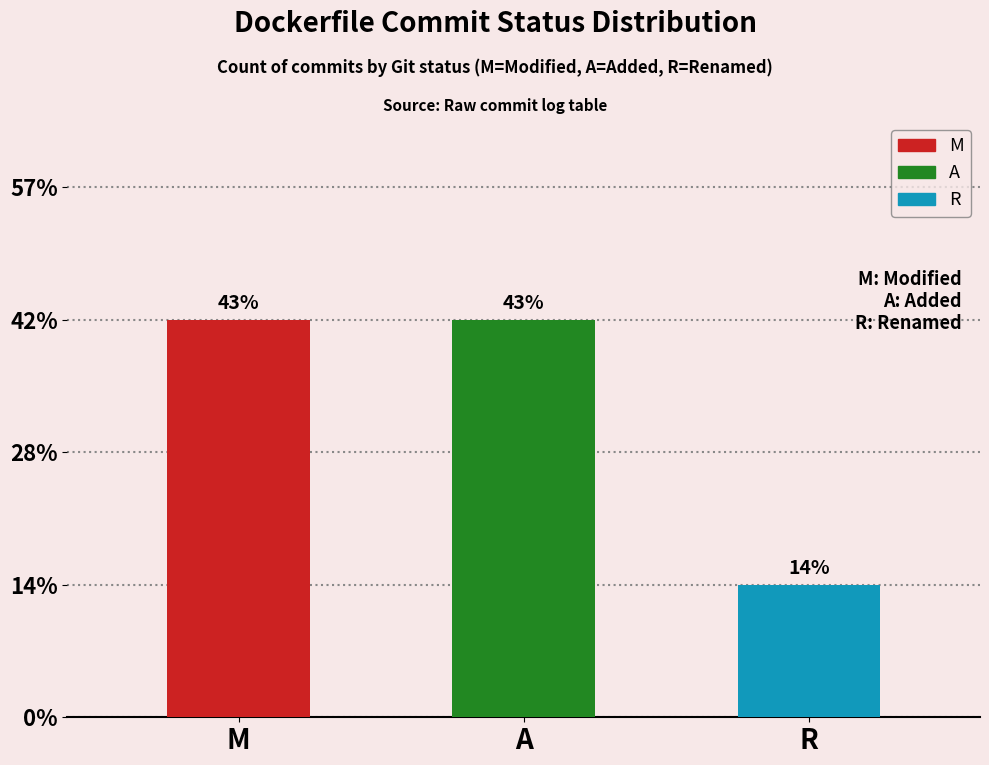

The value at R is 1. True or false?

True